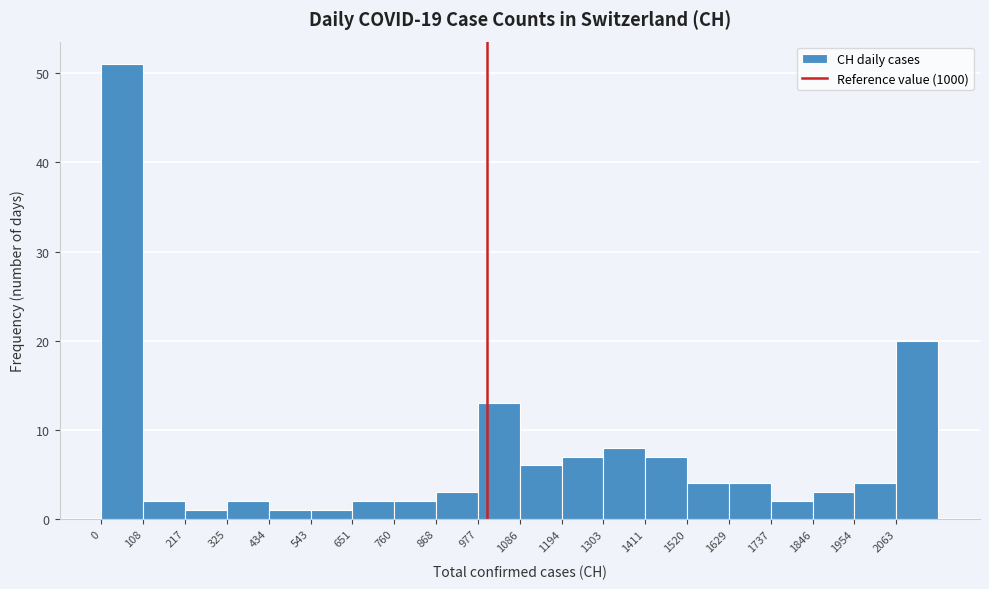

Reading left to right, transcribe this chart: for each bar, give the range it covers on the x-axis and its height. Neither the bar edges nor the heights are printed on the chart, so give them approximately, as read against the axes.

0 to 100: 51
100 to 220: 2
220 to 320: 1
320 to 440: 2
440 to 540: 1
540 to 660: 1
660 to 760: 2
760 to 860: 2
860 to 980: 3
980 to 1080: 13
1080 to 1200: 6
1200 to 1300: 7
1300 to 1420: 8
1420 to 1520: 7
1520 to 1620: 4
1620 to 1740: 4
1740 to 1840: 2
1840 to 1960: 3
1960 to 2060: 4
2060 to 2180: 20